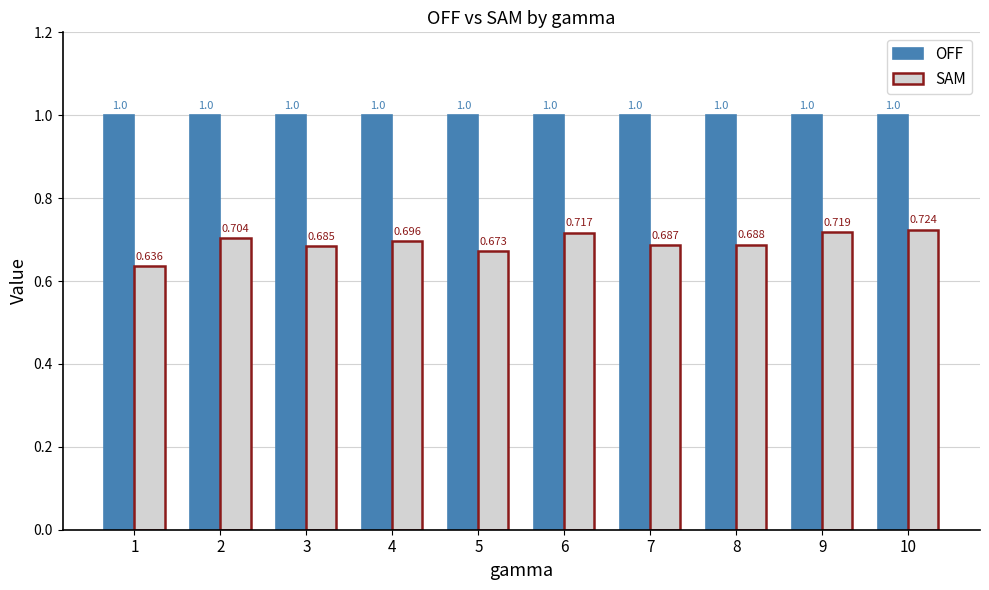

At which category is the sum across all series the highest?

10